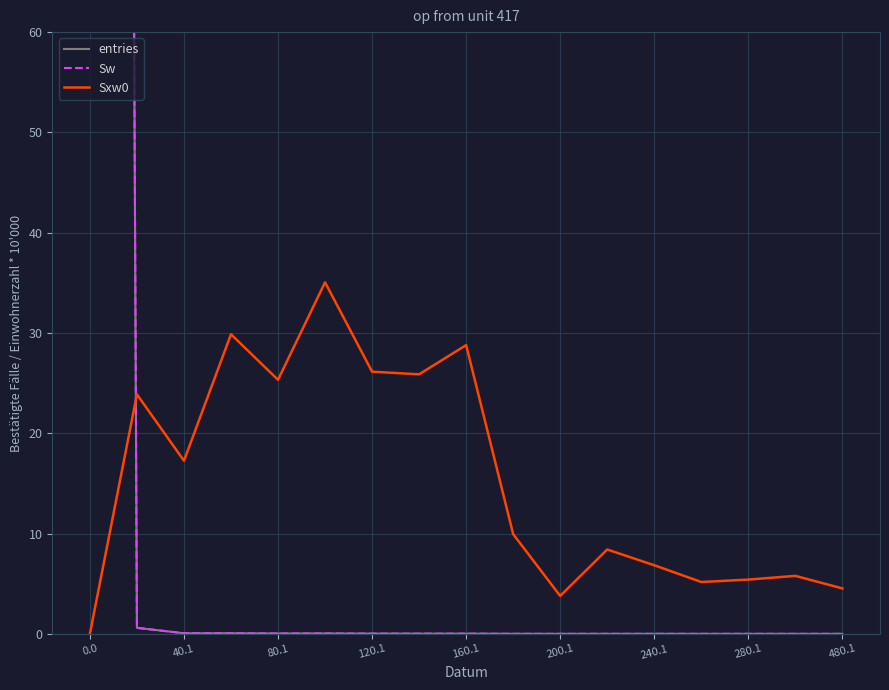

True or false: Sxw0 has a value of 8.4 at 11.

True